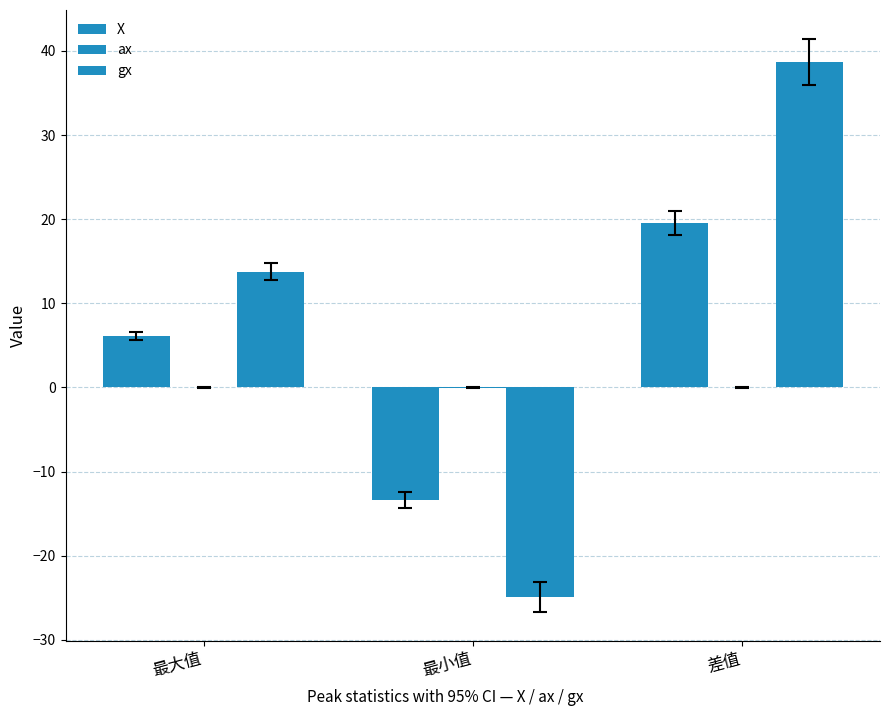

How many positive values does the X series have?

2